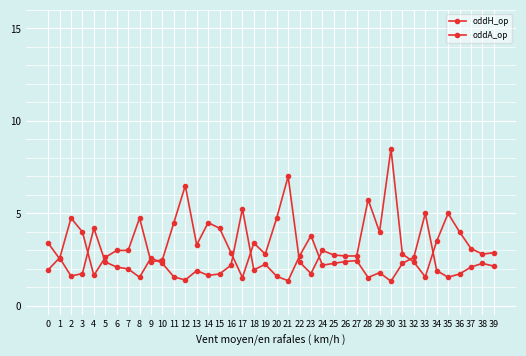

How many lines are shown in the chart?

2